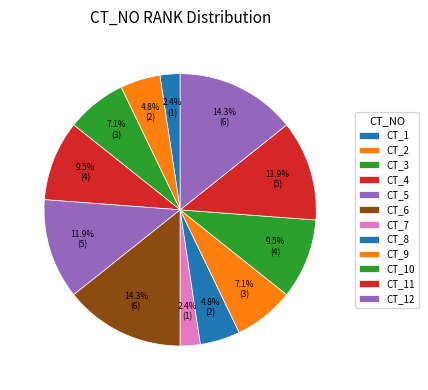

Is there any slice that represents more than half of the pie?

No